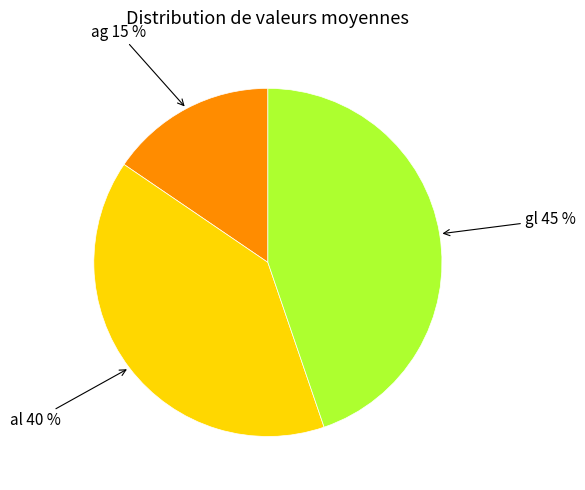

To the nearest percent, what is the average slice percentage?

33%